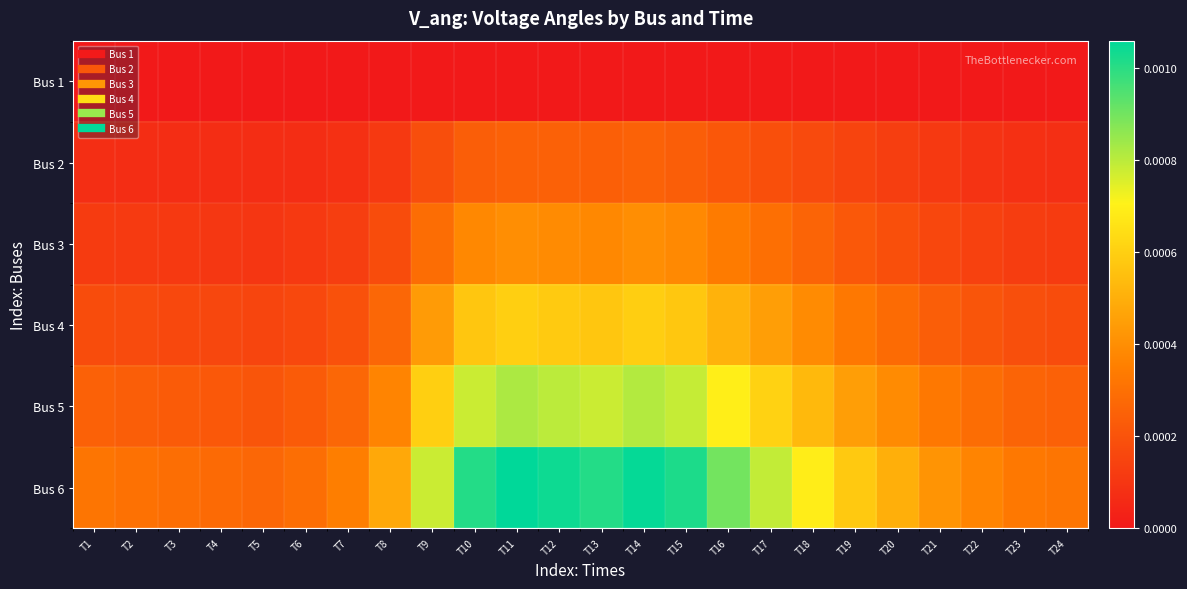

Which label corresponds to the largest value in the chart?

T11